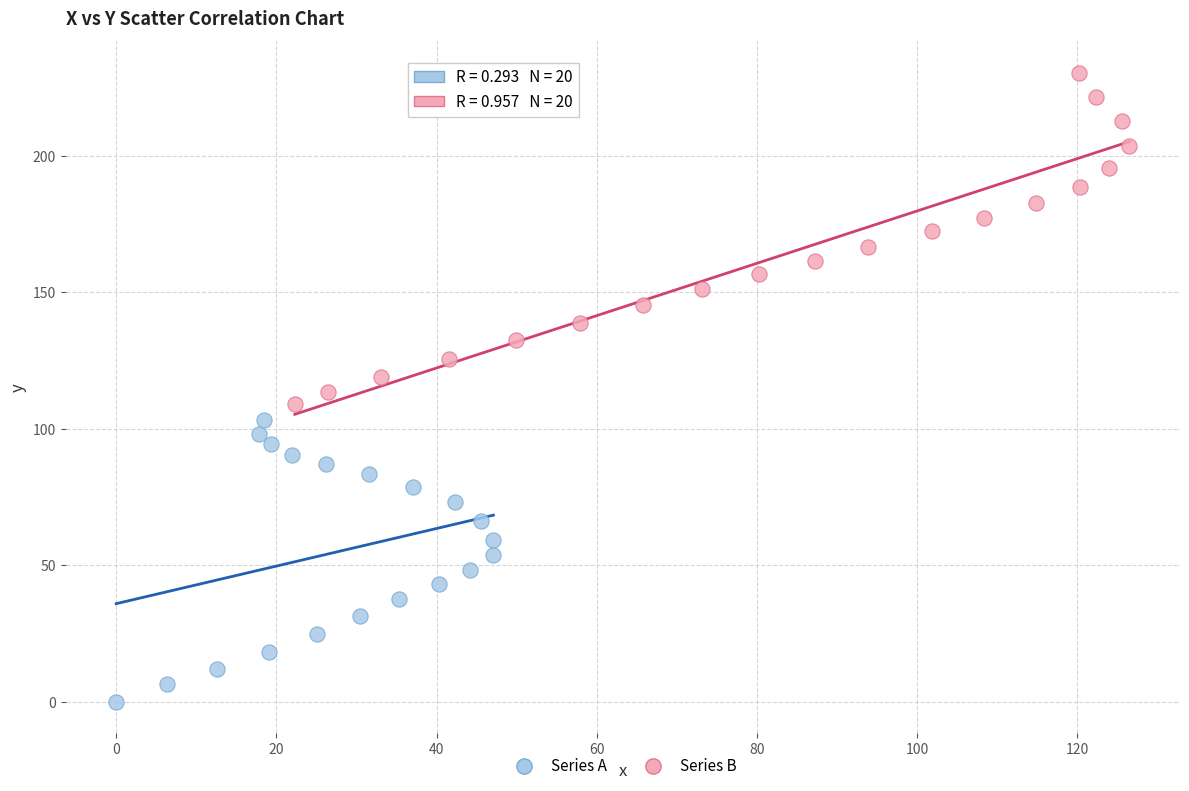

Which series has the largest Y range (max minus min)?

Series B